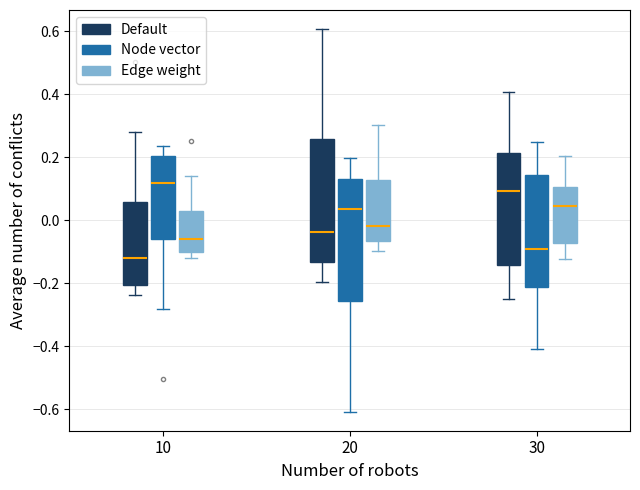

Reading left to right, transcribe this box plot: for each box, give where its median line is, the range the box spans, and where its two whiskers end, as read against the y-axis. The values are not printed on the chart, so give them approximately, as read against the axis.

10 (Default): median -0.12, box -0.20 to 0.06, whiskers -0.24 to 0.28
10 (Node vector): median 0.12, box -0.06 to 0.20, whiskers -0.28 to 0.24
10 (Edge weight): median -0.06, box -0.10 to 0.02, whiskers -0.12 to 0.14
20 (Default): median -0.04, box -0.14 to 0.26, whiskers -0.20 to 0.60
20 (Node vector): median 0.04, box -0.26 to 0.14, whiskers -0.60 to 0.20
20 (Edge weight): median -0.02, box -0.06 to 0.12, whiskers -0.10 to 0.30
30 (Default): median 0.10, box -0.14 to 0.22, whiskers -0.24 to 0.40
30 (Node vector): median -0.10, box -0.22 to 0.14, whiskers -0.40 to 0.24
30 (Edge weight): median 0.04, box -0.08 to 0.10, whiskers -0.12 to 0.20